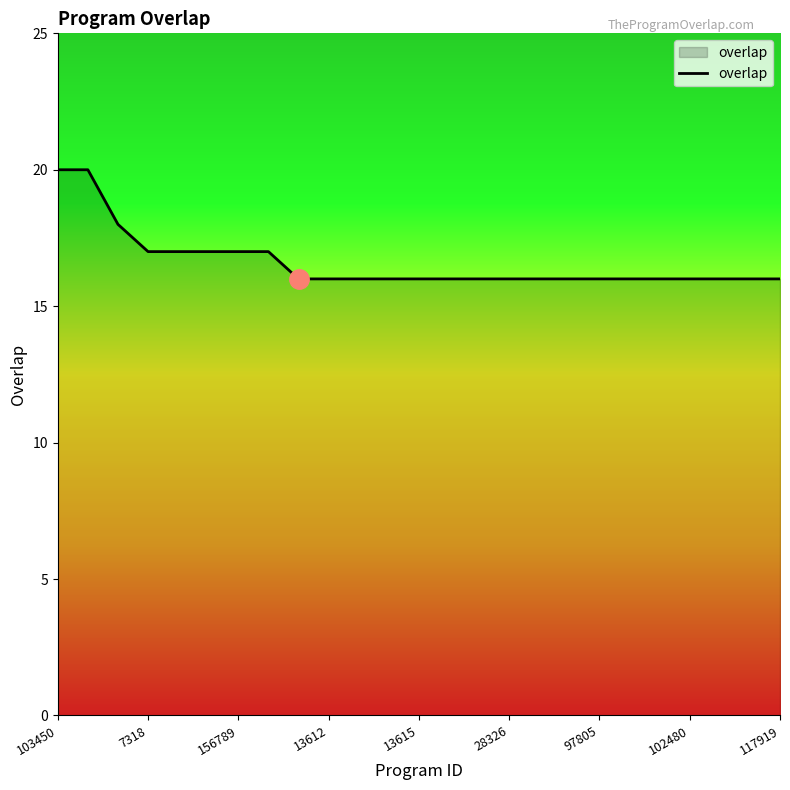

What is the greatest value displayed?

20